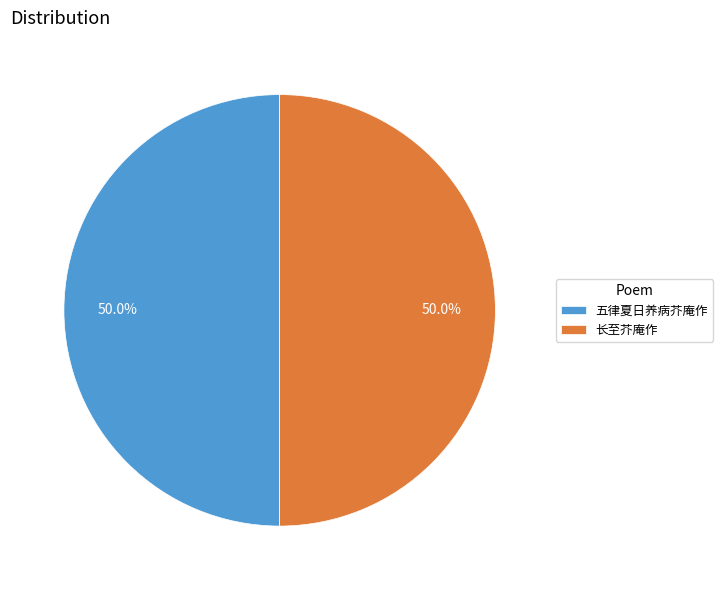

True or false: 长至芥庵作 accounts for 50% of the total.

True